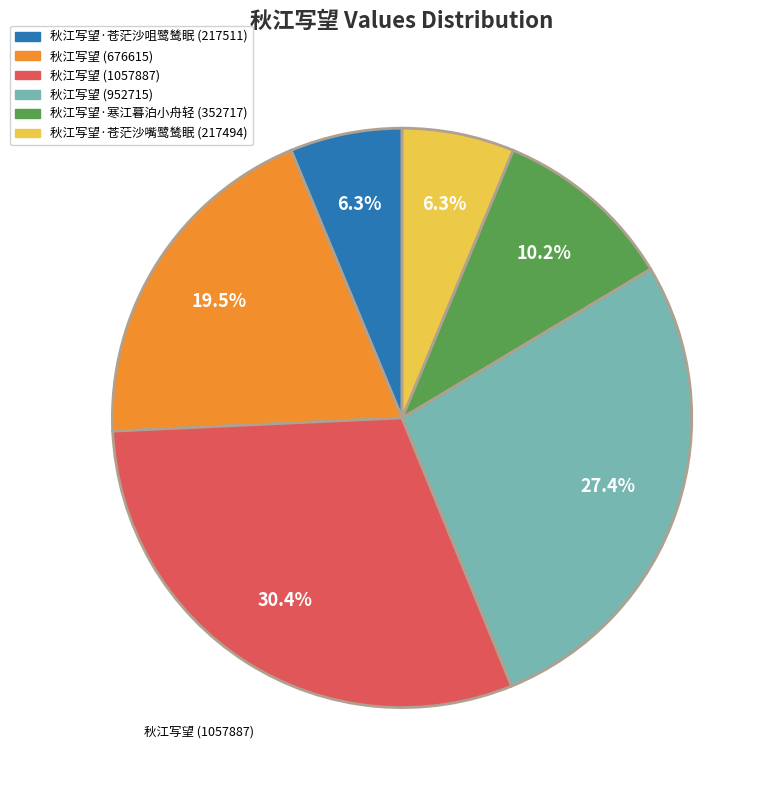

Is there a majority slice in this chart?

No